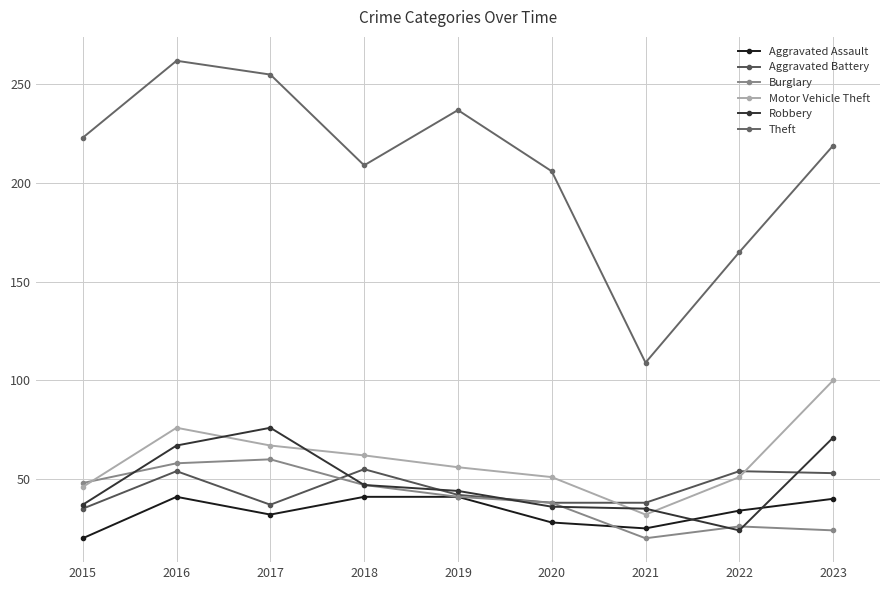

True or false: Aggravated Battery and Theft intersect in this chart.

False